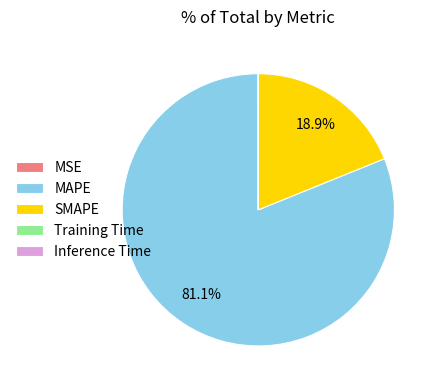

Which slice is the largest?

MAPE